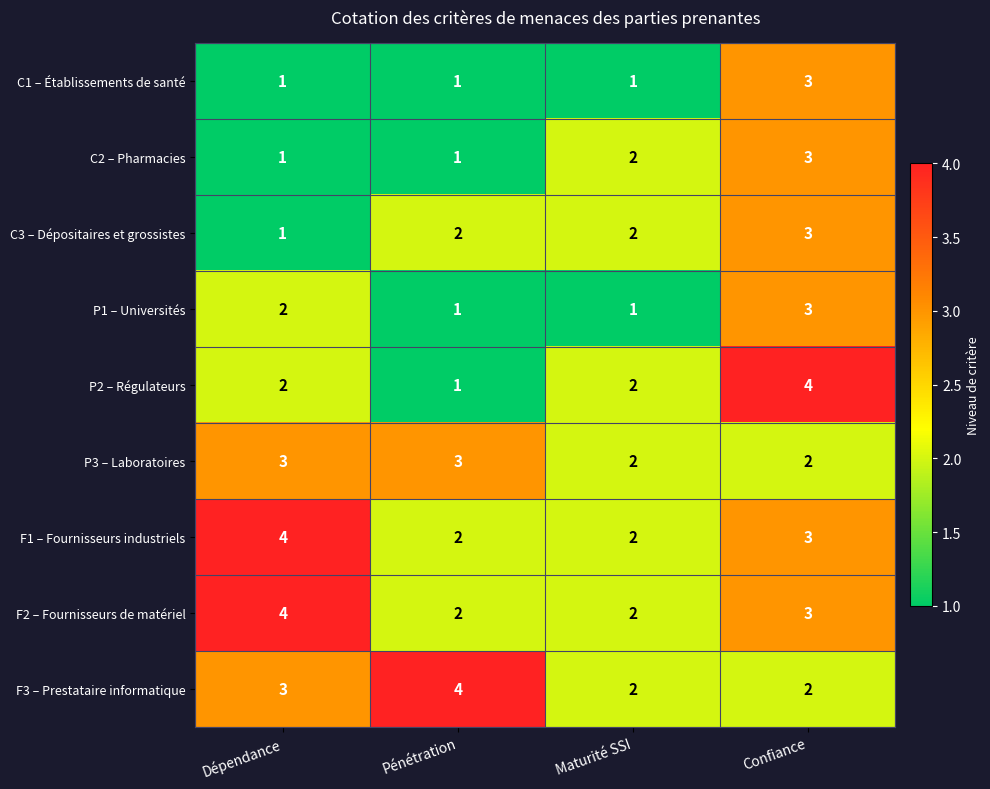

The P2 – Régulateurs series shows 2 at Maturité SSI. True or false?

True